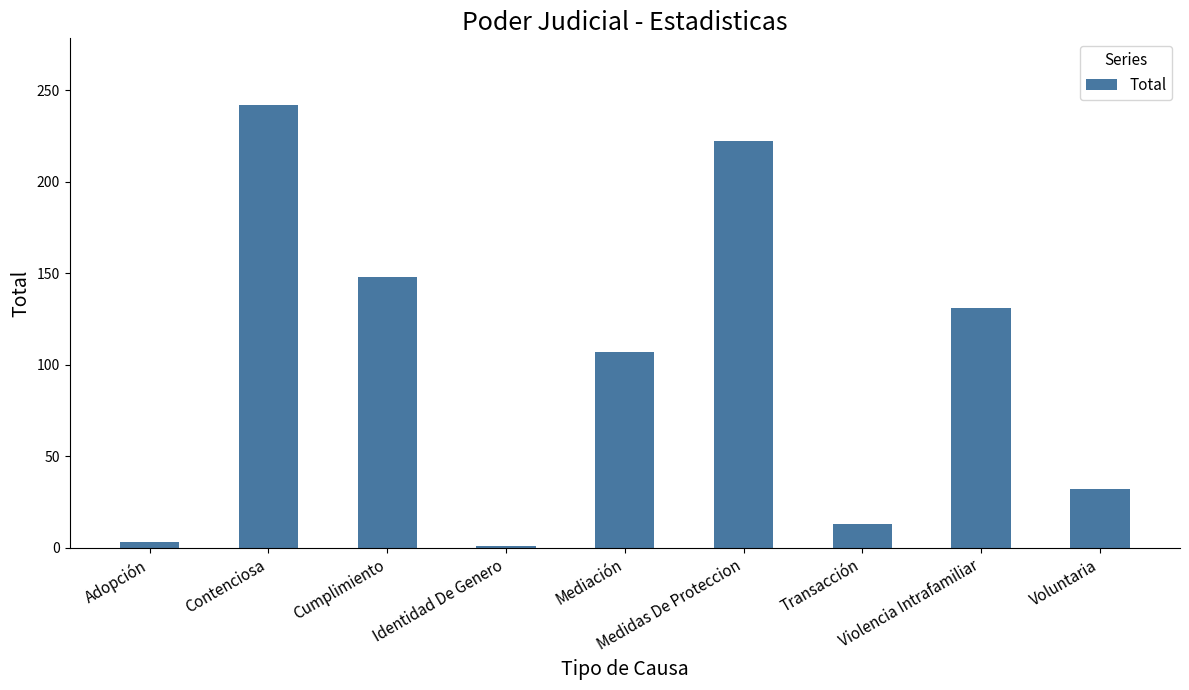

At which label is the value closest to 121?

Violencia Intrafamiliar